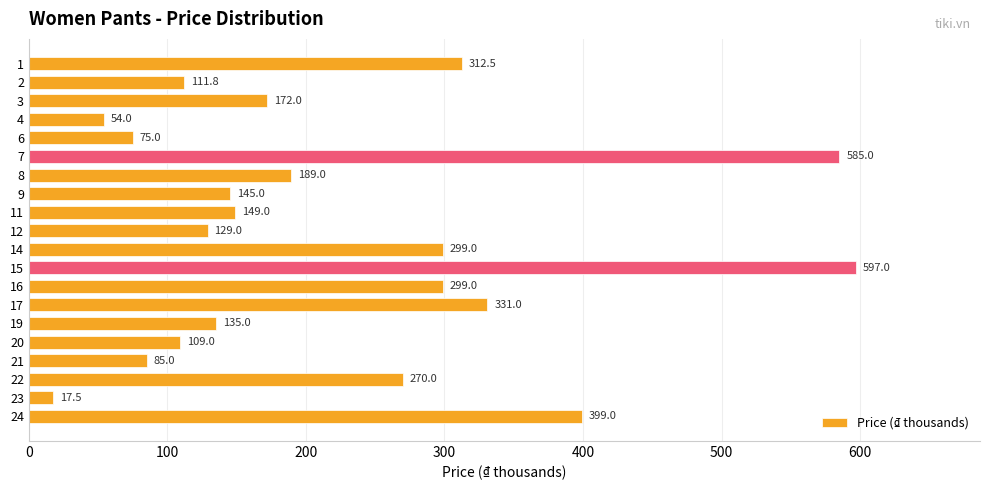

How many data points does each series have?

20